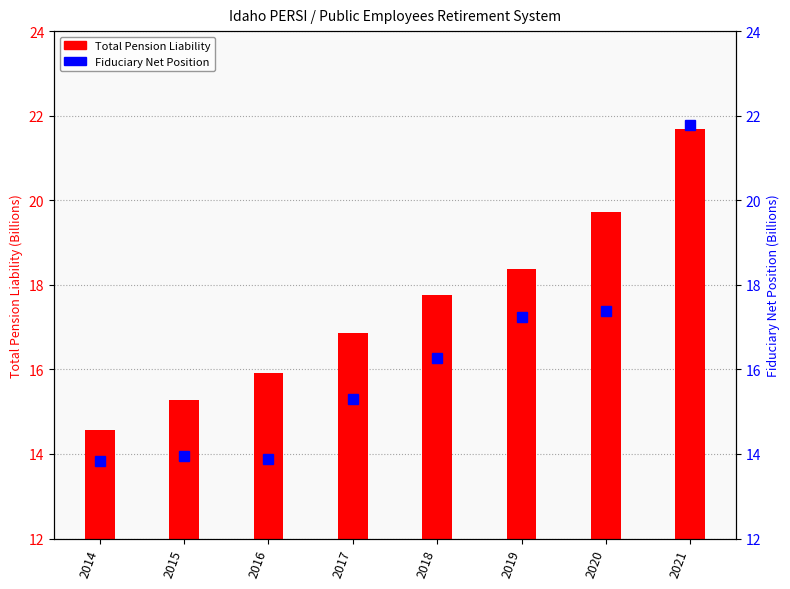

What is the value of the Fiduciary Net Position (B) bar at the 5th from the left?

16.3